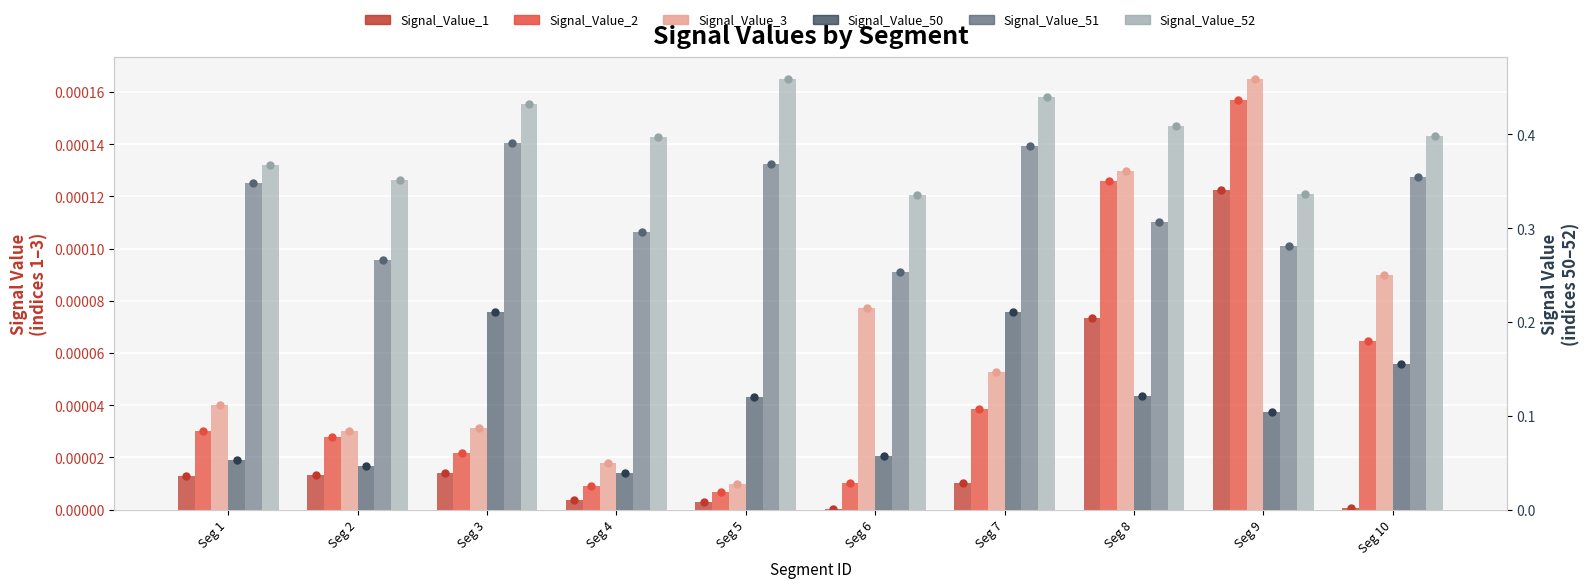

Which series has the widest spread of Y values?

Signal_Value_50